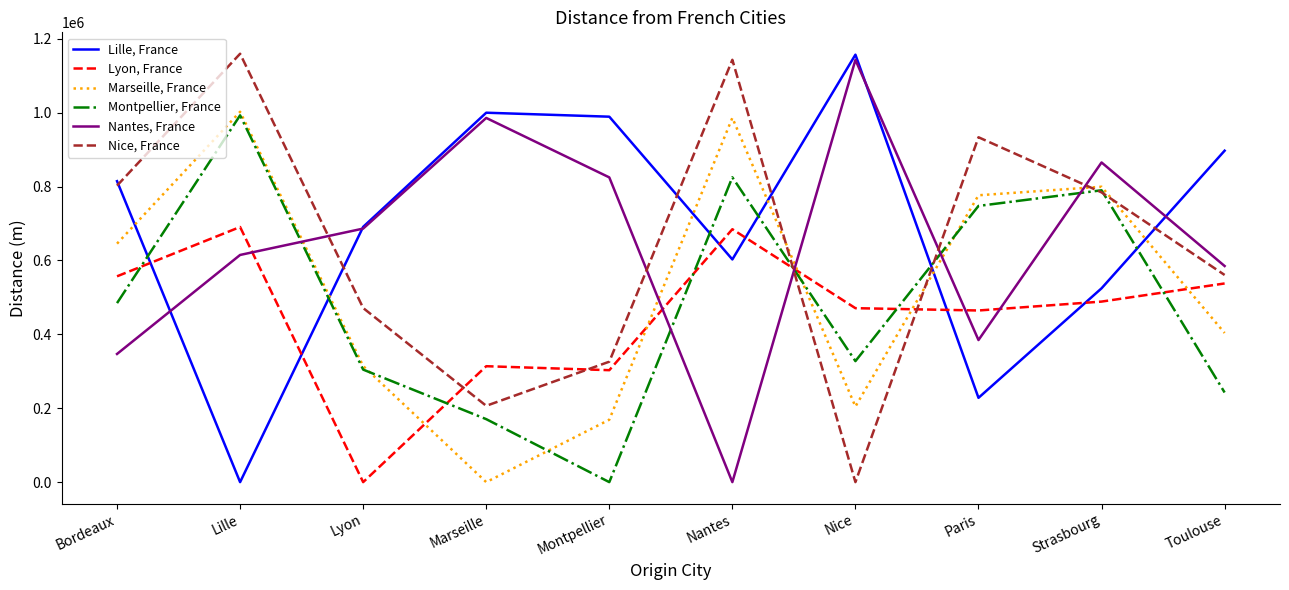

The value of Lille, France at Nice is 1837649. True or false?

False